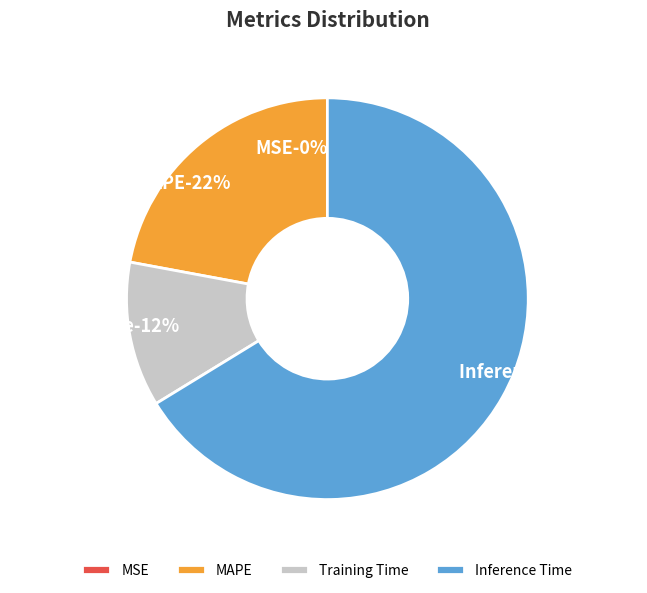

Is there a majority slice in this chart?

Yes